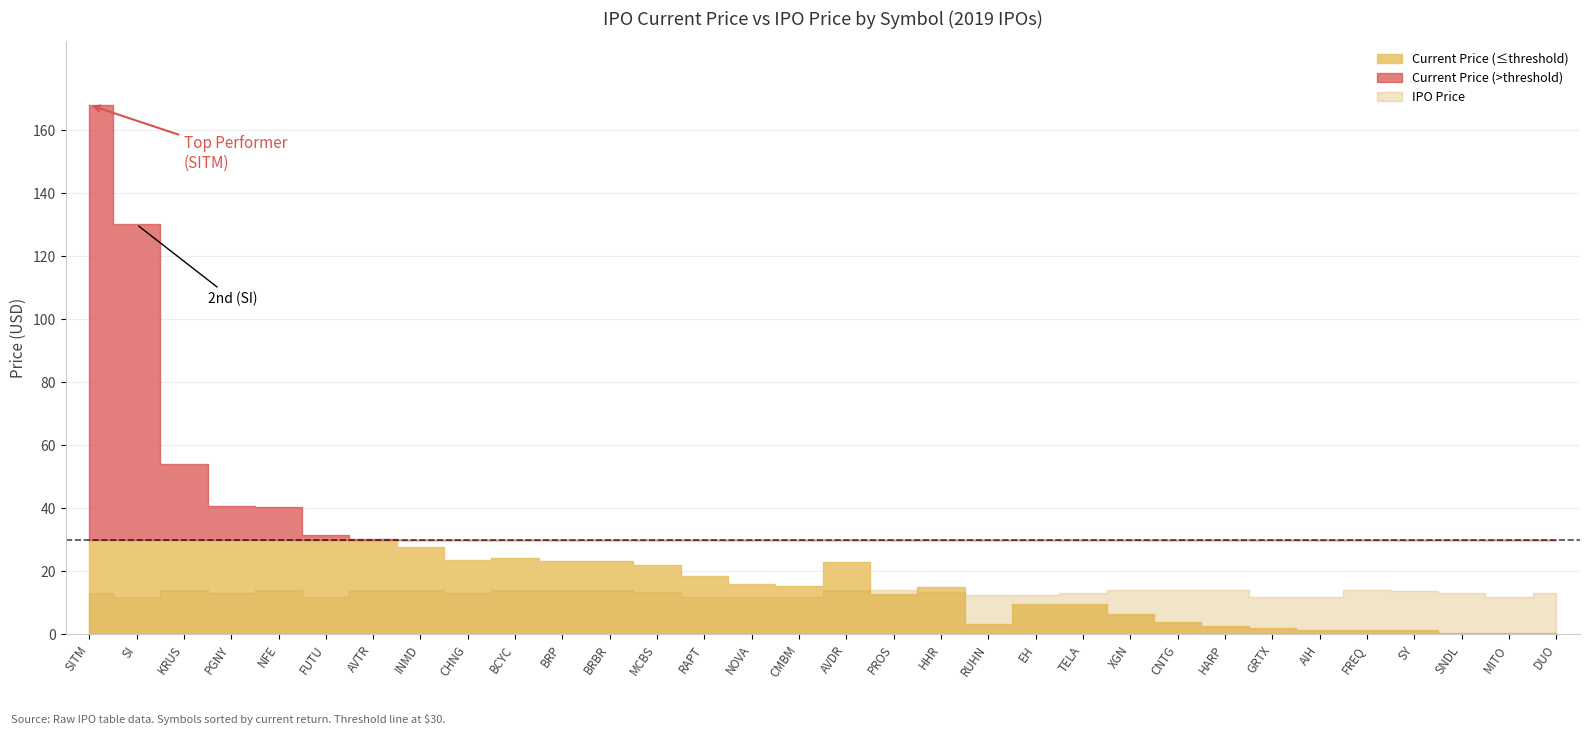

How many data points does each series have?

32